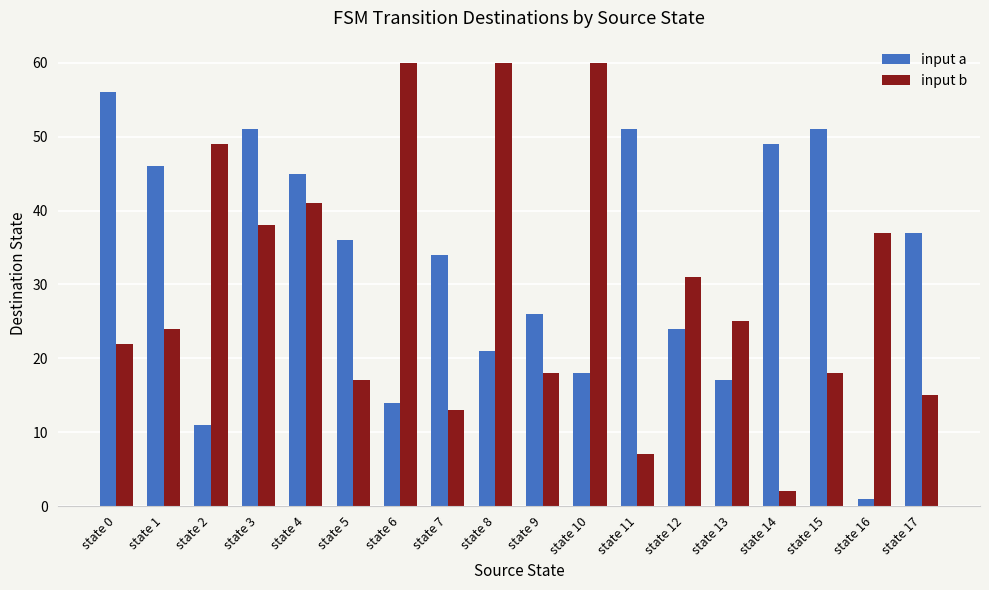

Is it true that input b equals 2 at state 14?

True